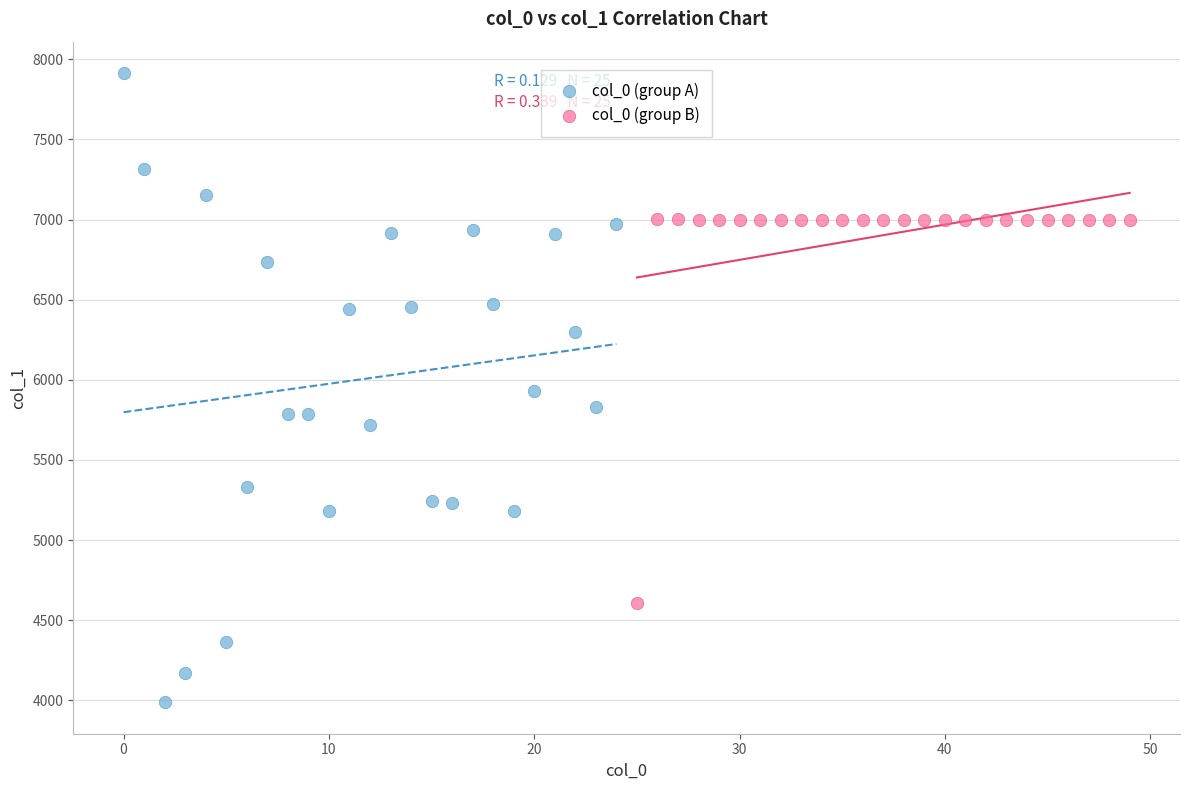

What are all the series names shown in the legend?

col_0 (group A), col_0 (group B)